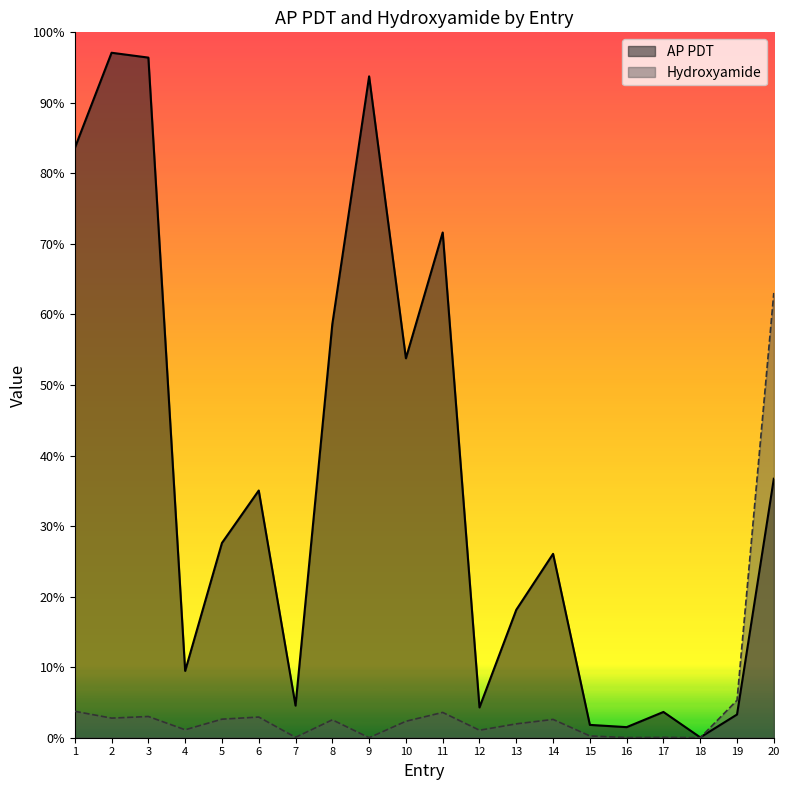

At which label is AP PDT closest to 48?

10